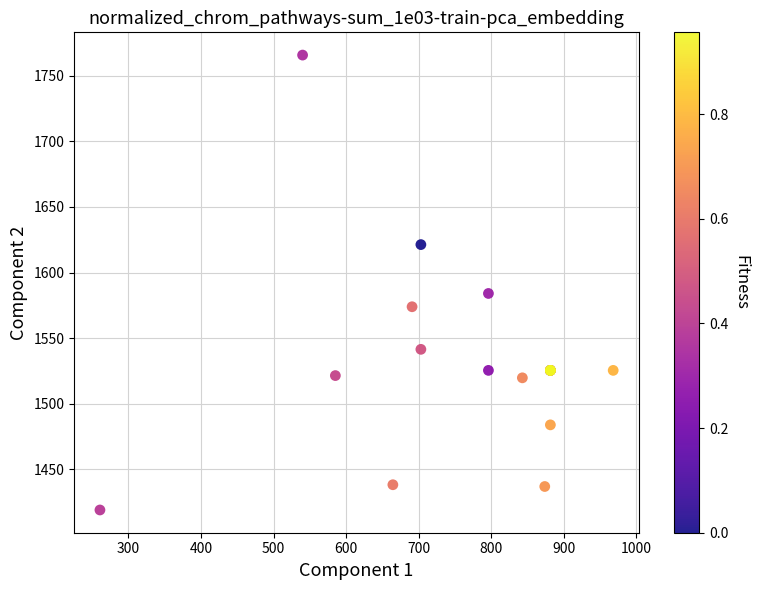

What Y value in the scatter plot is closest to 1592?

1584.0